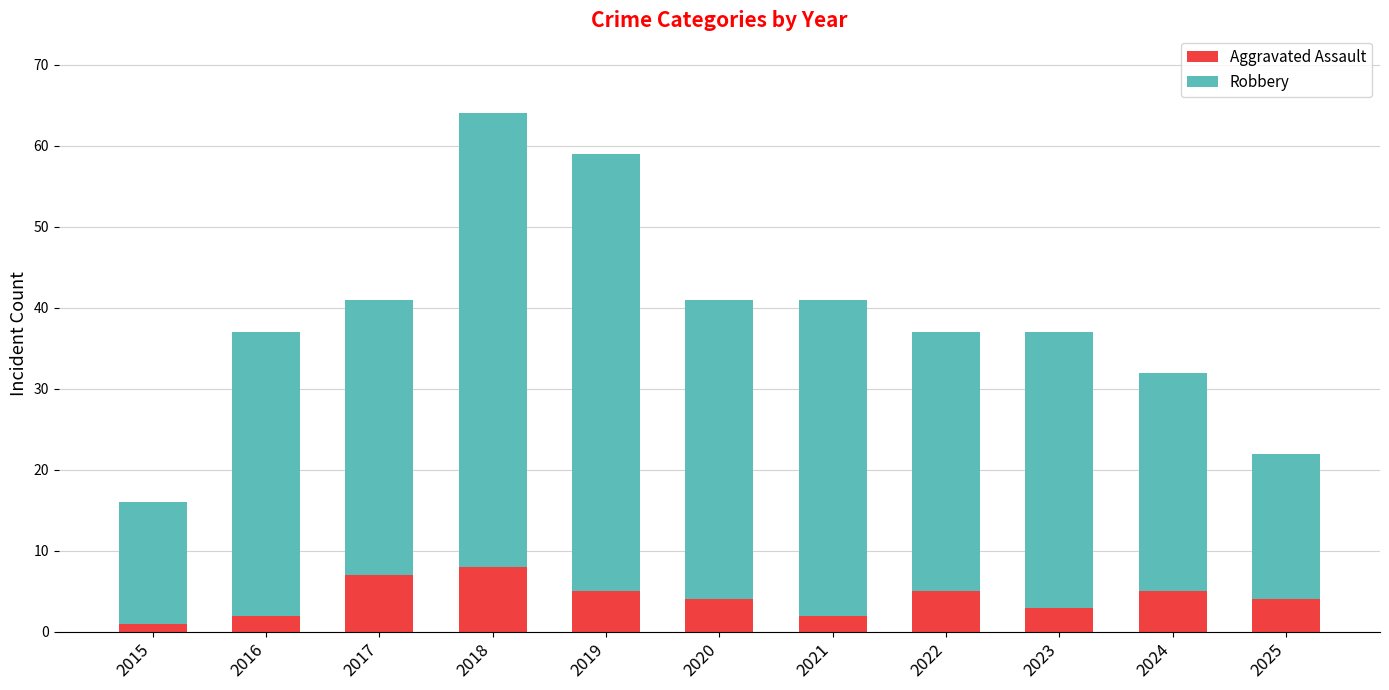

What is the difference between the maximum and minimum values in the Aggravated Assault series?

7